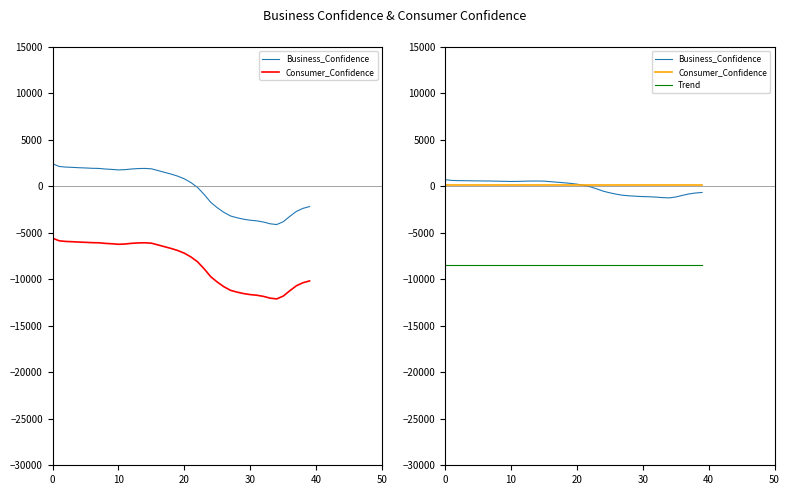

How many series are shown in this chart?

3